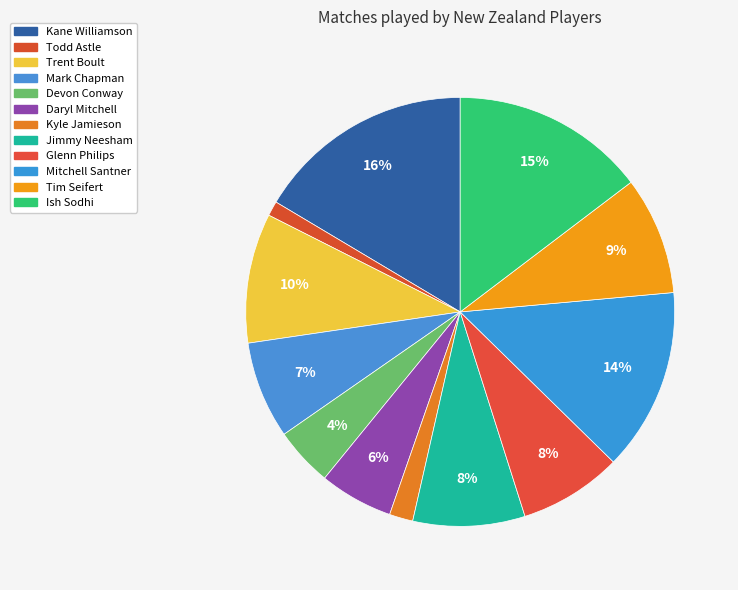

Is it true that Mark Chapman is 7% of the pie?

True